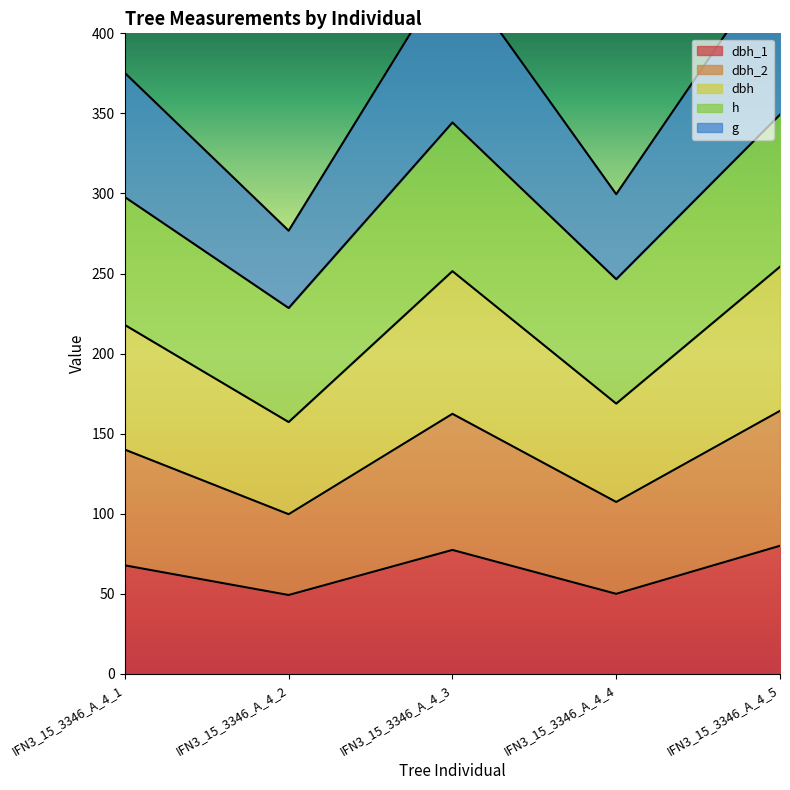

True or false: g and dbh cross at least once.

False